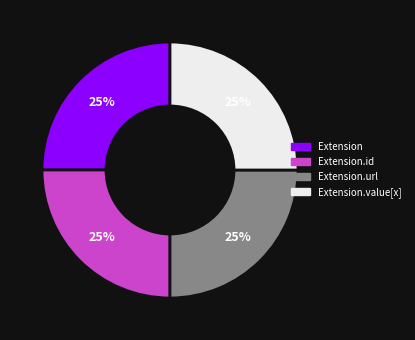

How many segments does this pie chart have?

4